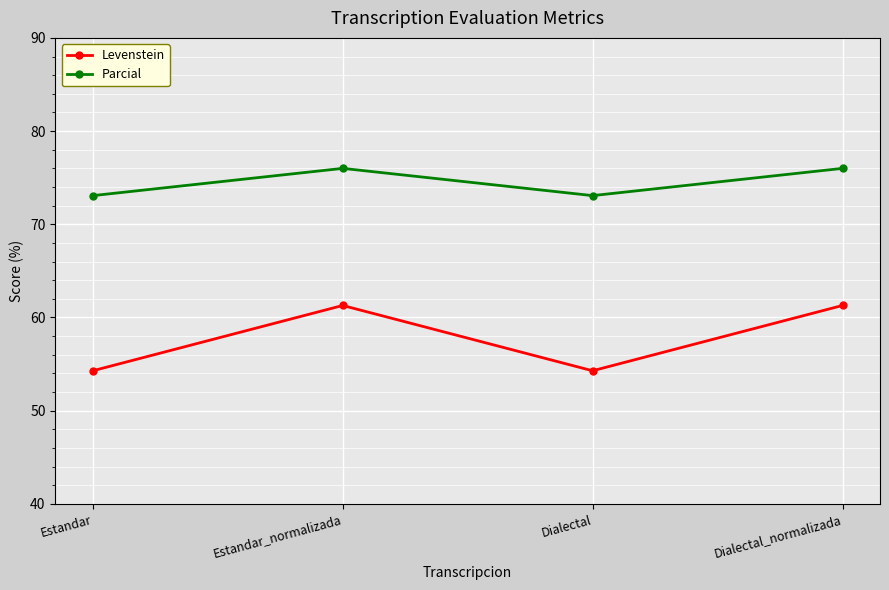

What is the maximum value for Levenstein?

61.3